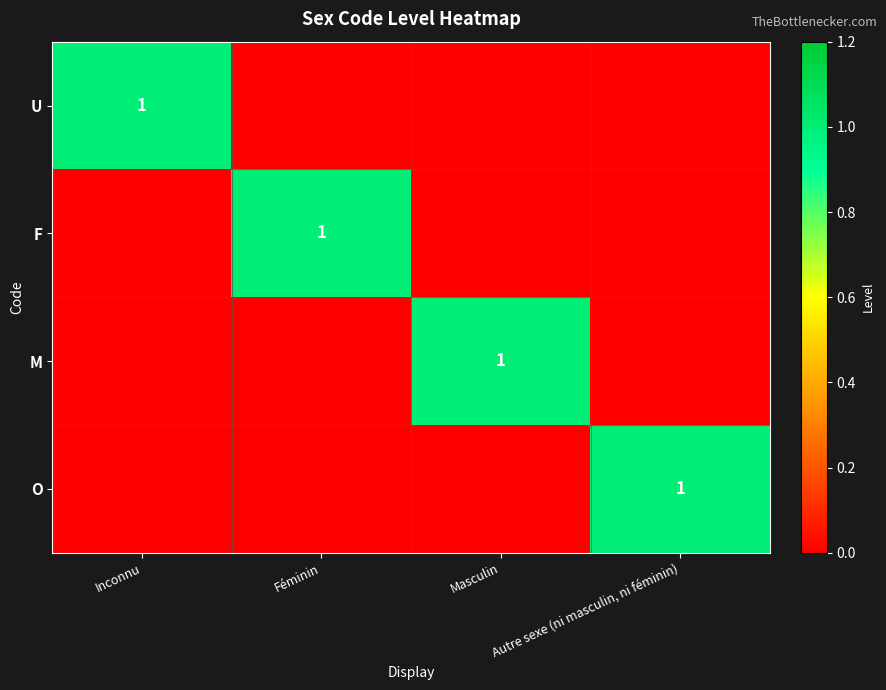

The O series shows 1 at Autre sexe (ni masculin, ni féminin). True or false?

True